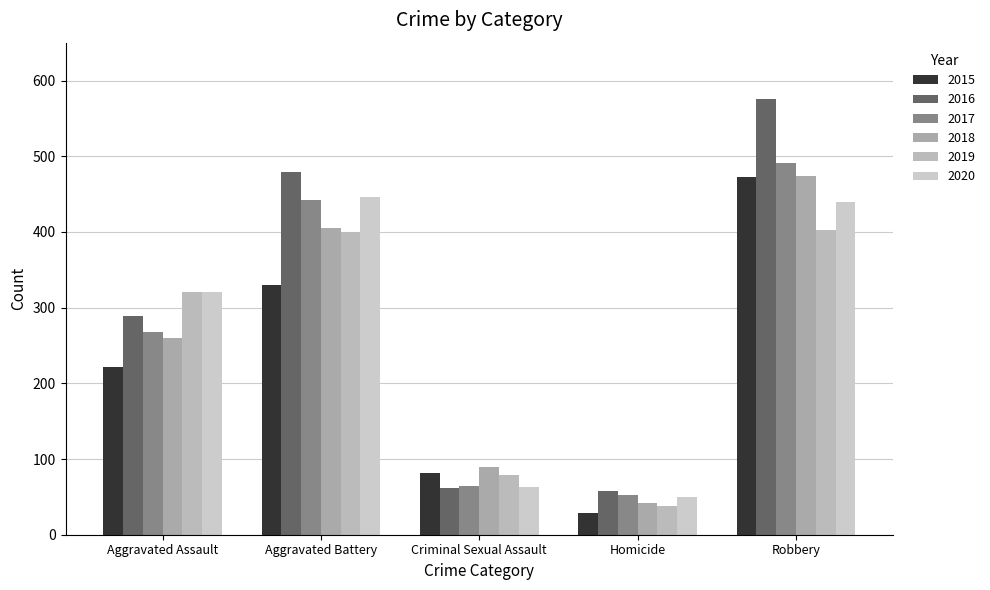

Is the value of 2020 at Robbery greater than the value of 2016 at Homicide?

Yes